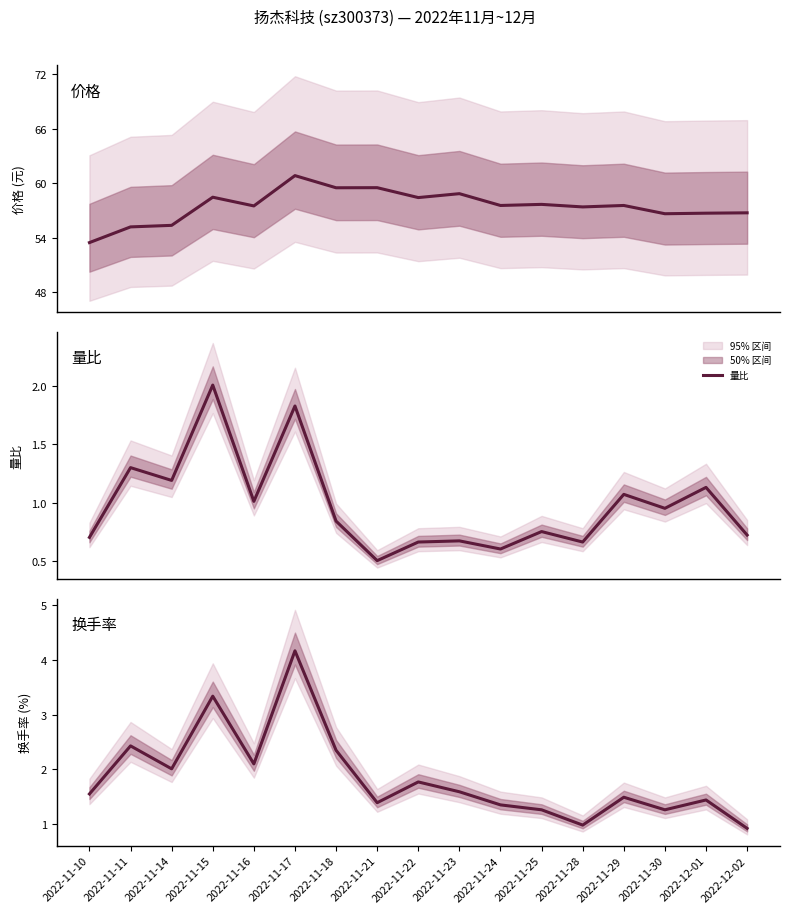

At which category does 换手率 reach its first local valley?

2022-11-14